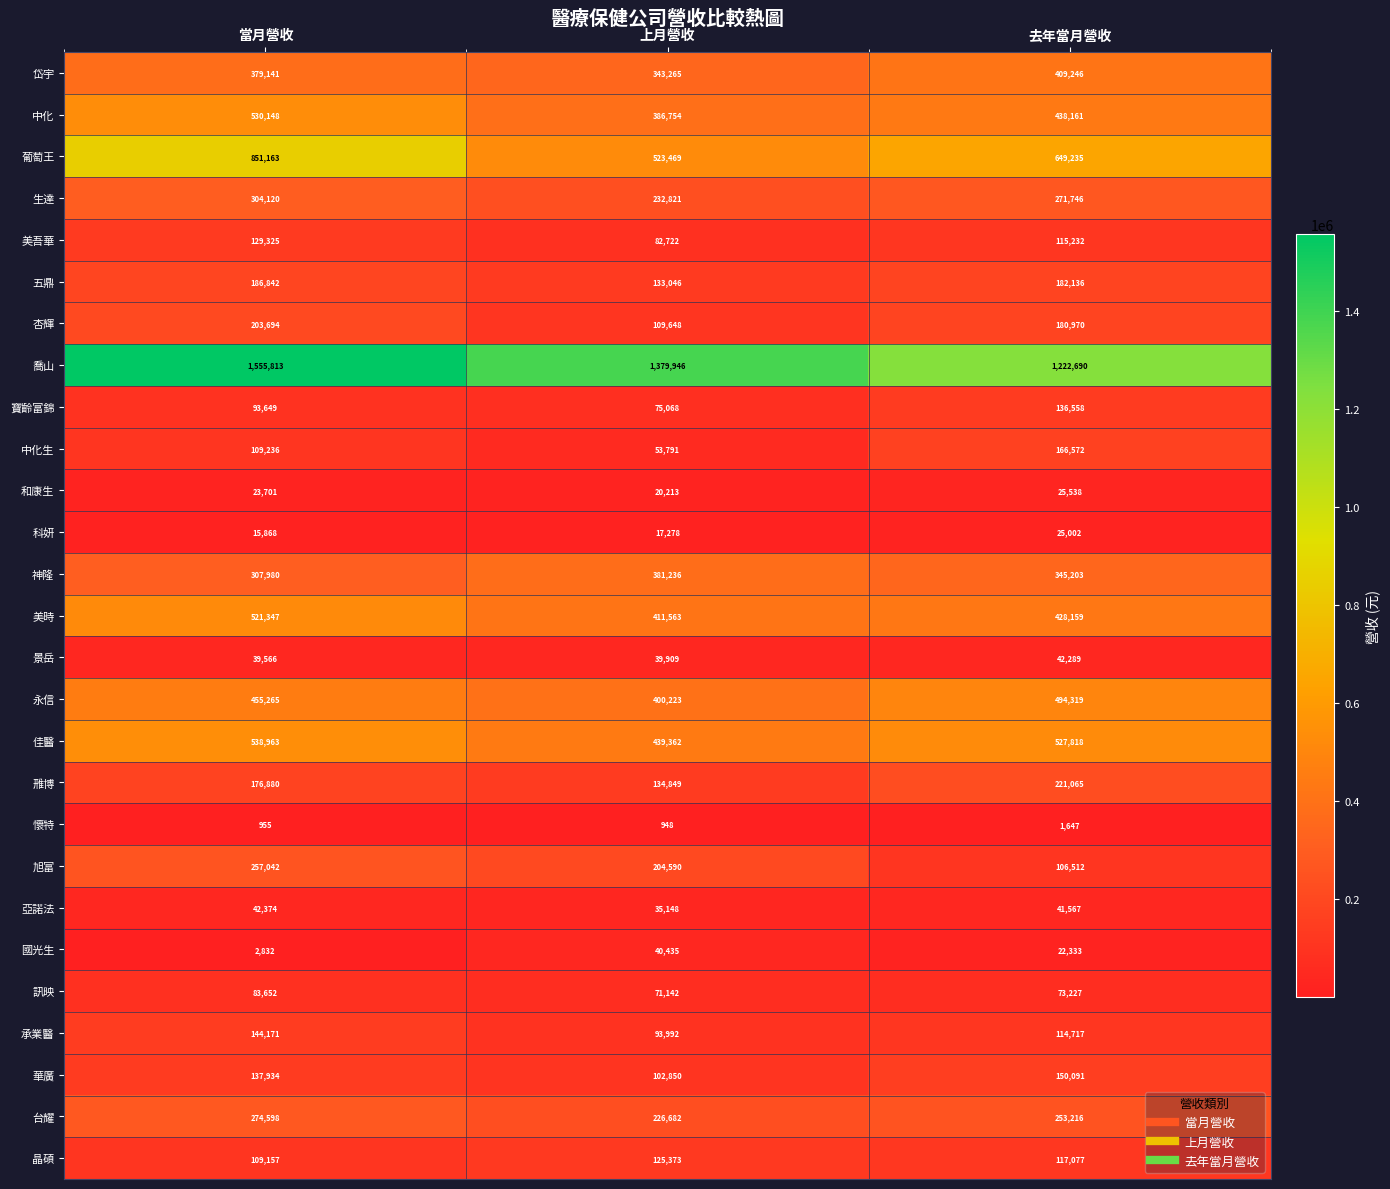

What is the approximate value of 晶碩 at 去年當月營收, to the nearest 50?

117100